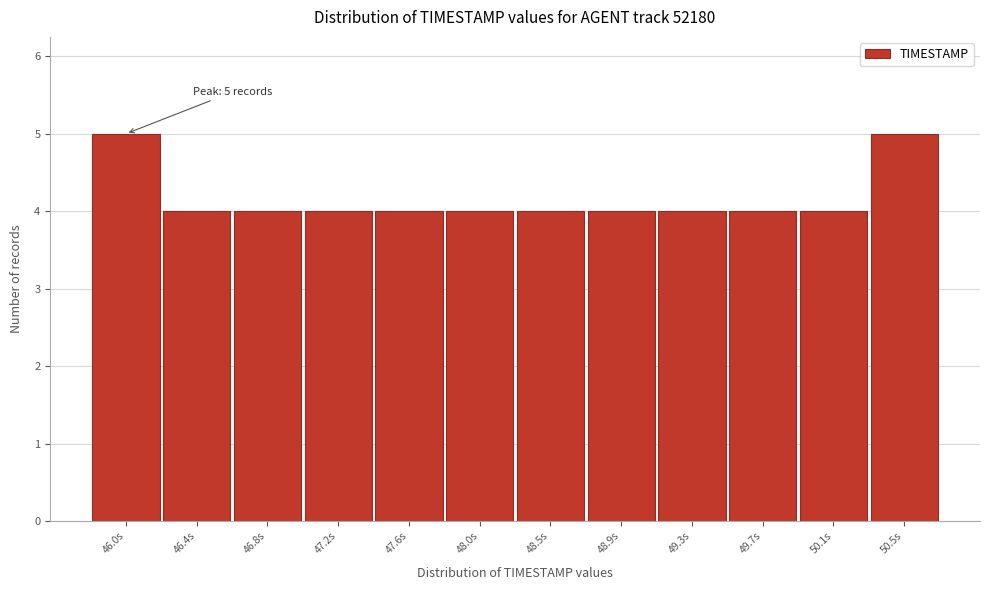

Reading right to left, what are all the values shown in this chart?

50.5s=5	50.1s=4	49.7s=4	49.3s=4	48.9s=4	48.5s=4	48.0s=4	47.6s=4	47.2s=4	46.8s=4	46.4s=4	46.0s=5